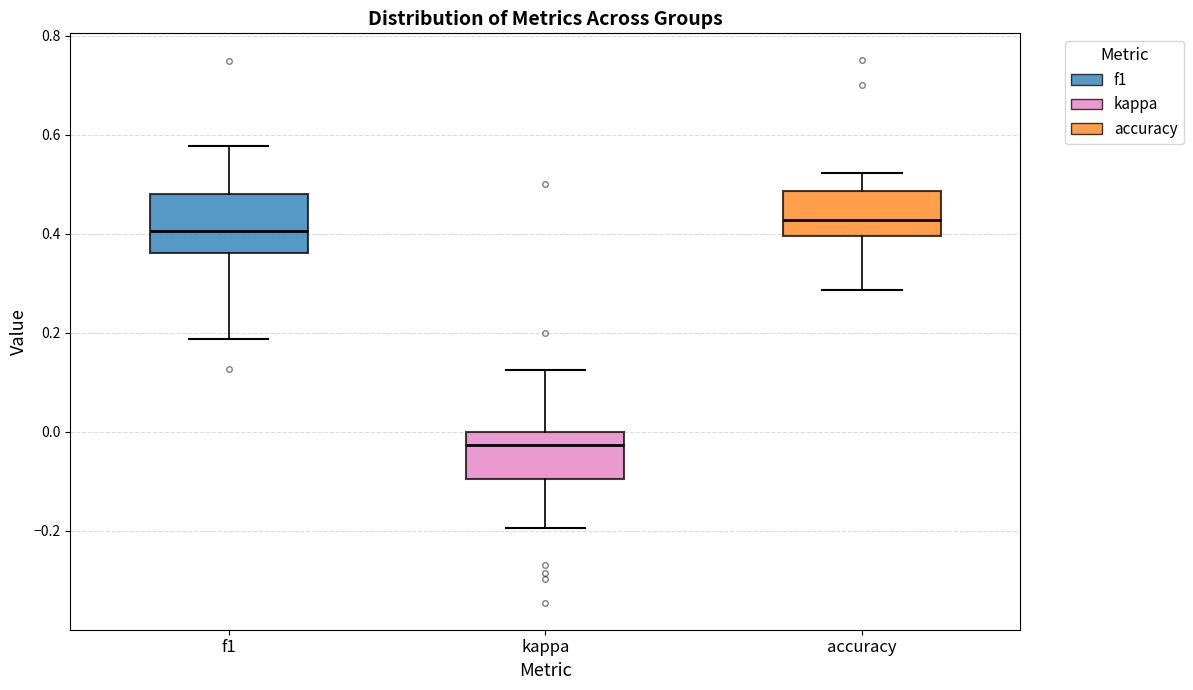

Reading left to right, read every box against the y-axis: the position of its median line, the range the box covers, and the ends of its whiskers. The values are not printed on the chart, so give them approximately, as read against the axis.

f1: median 0.40, box 0.36 to 0.48, whiskers 0.18 to 0.58
kappa: median -0.02, box -0.10 to 0.00, whiskers -0.20 to 0.12
accuracy: median 0.42, box 0.40 to 0.48, whiskers 0.28 to 0.52